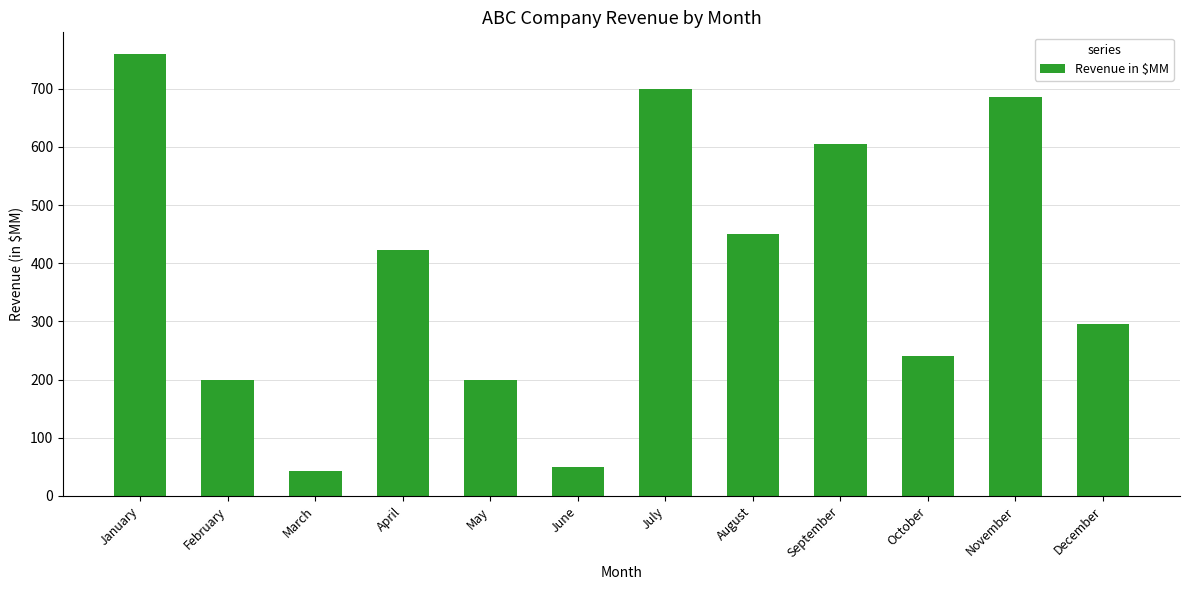

What is the value of the 12th bar from the left?

295